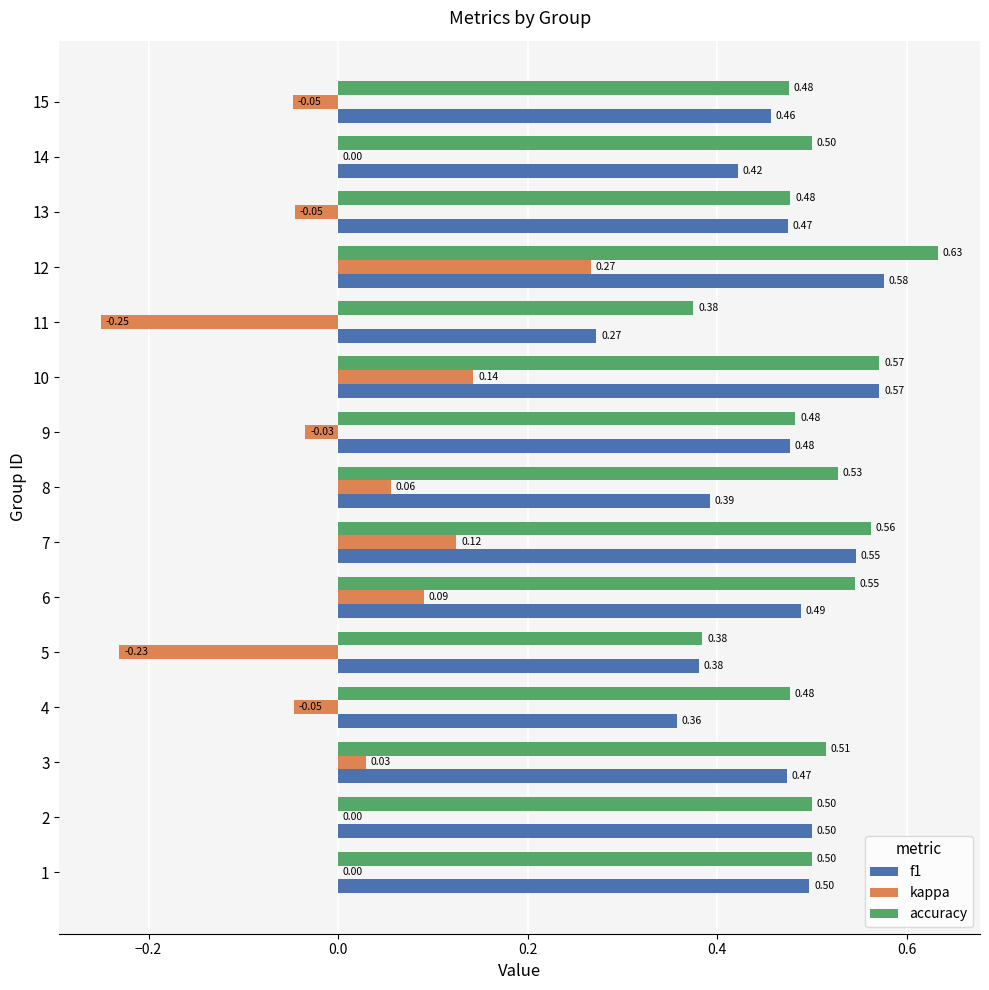

What are all the series names shown in the legend?

f1, kappa, accuracy